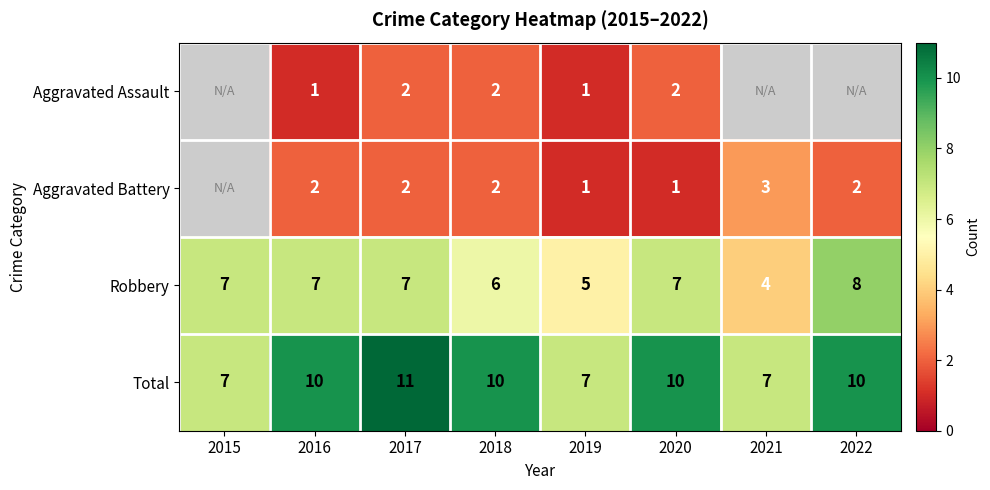

Rank the series at 2020 from highest to lowest value.

Total, Robbery, Aggravated Assault, Aggravated Battery